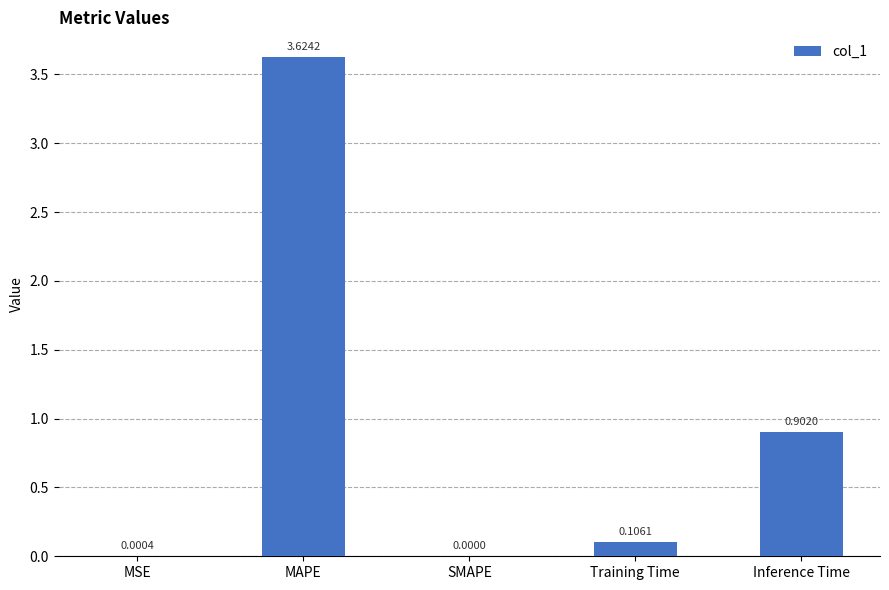

Which label corresponds to the largest value in the chart?

MAPE